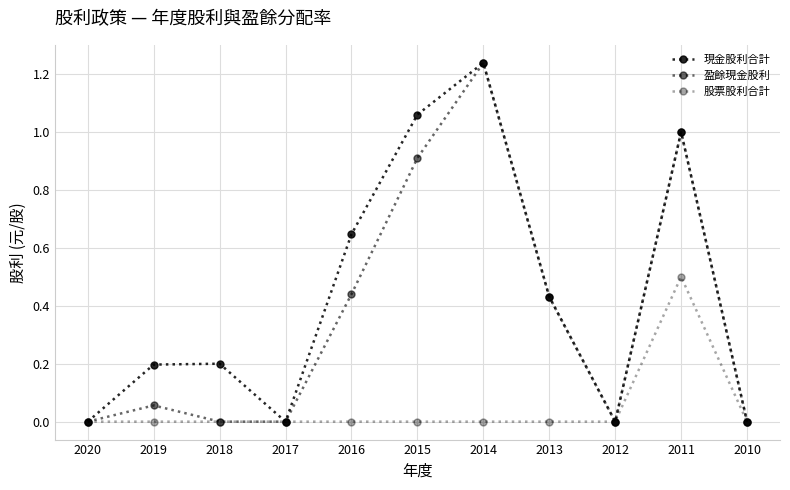

Count the number of categories in the chart.

11